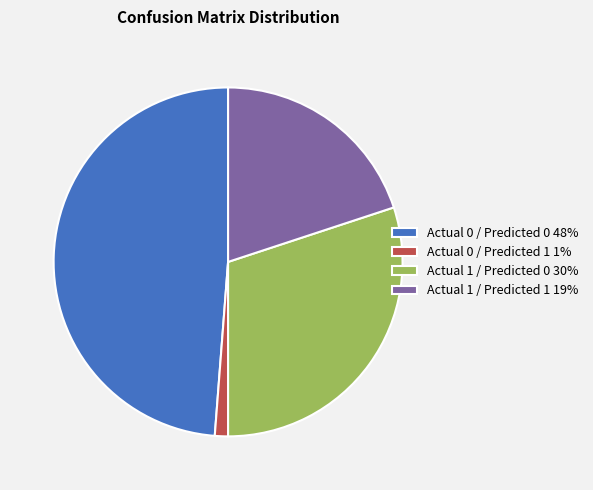

Is there any slice that represents more than half of the pie?

No